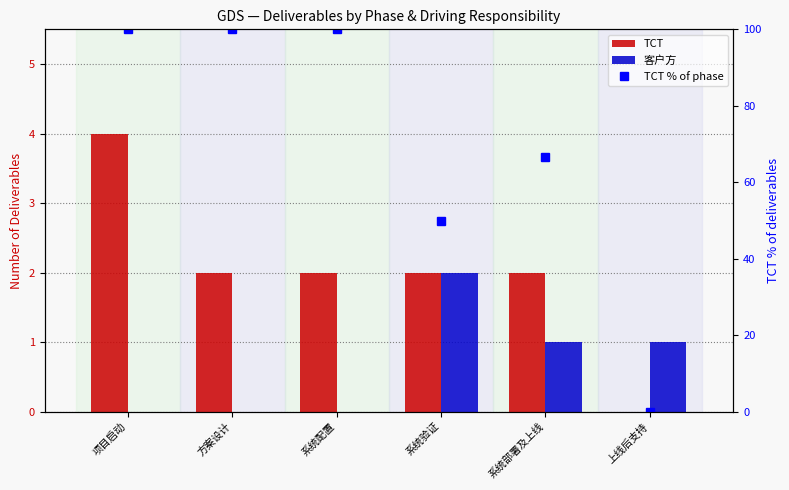

How many data points in TCT are less than 2?

1